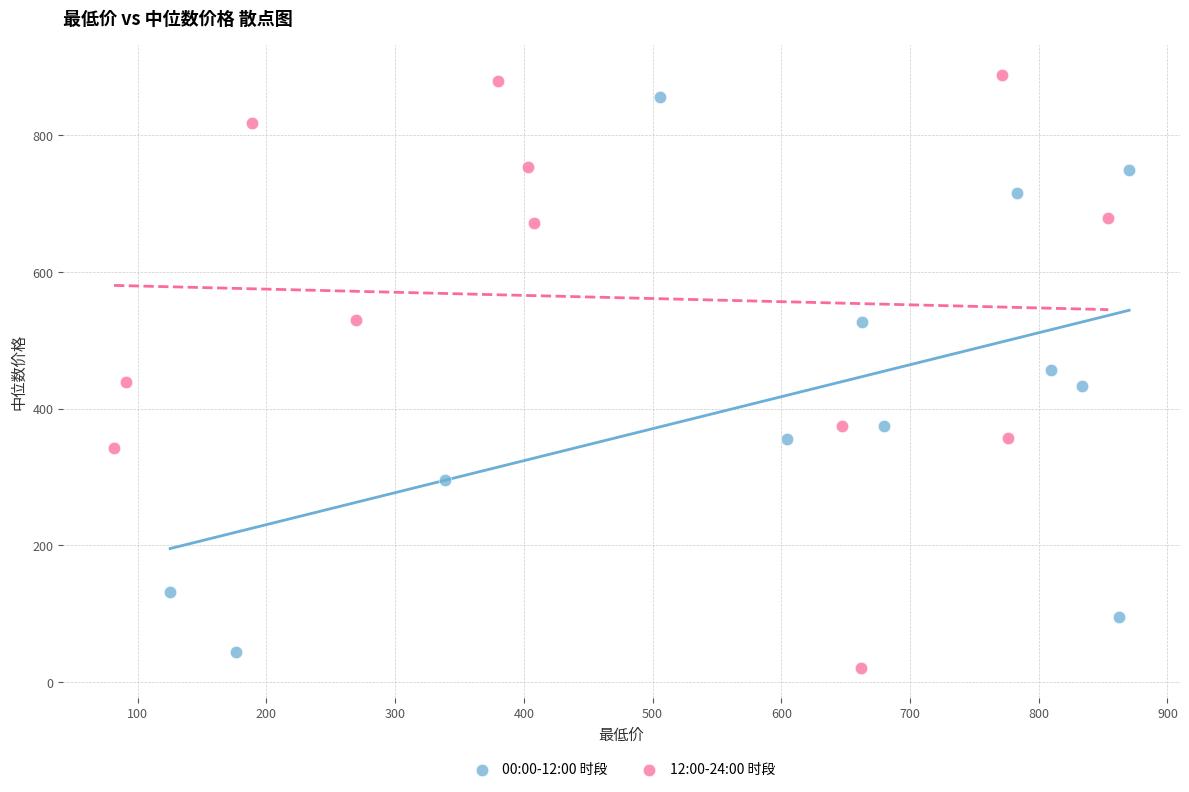

Which series contains the highest Y value?

12:00-24:00 时段